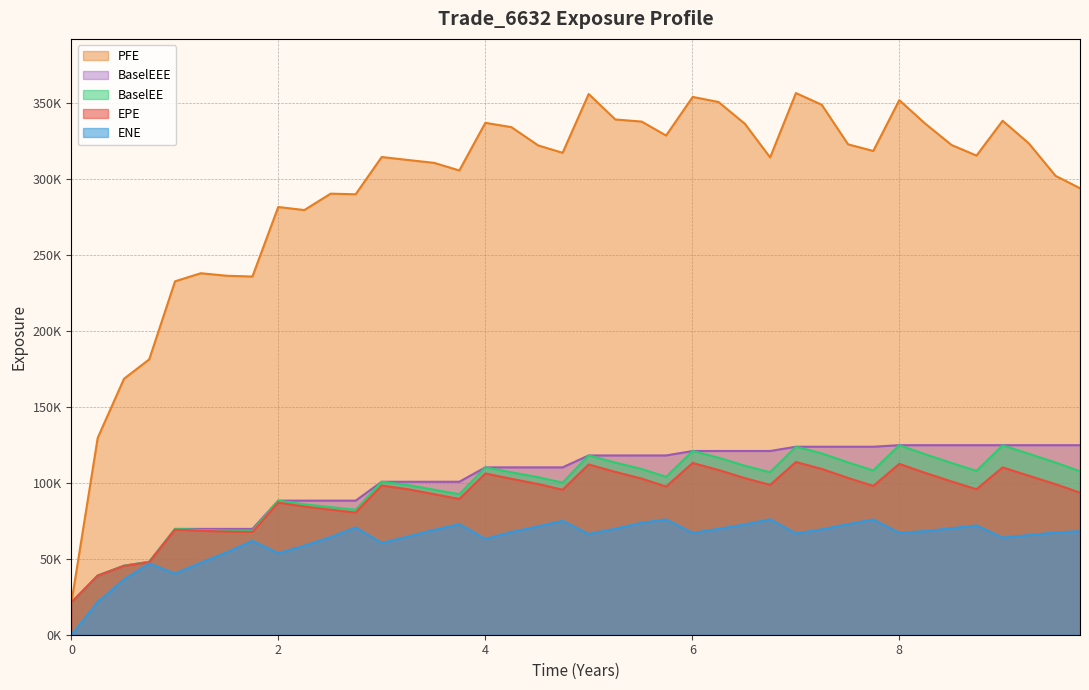

What is the difference between the second highest and second lowest values in the BaselEEE series?

85843.4